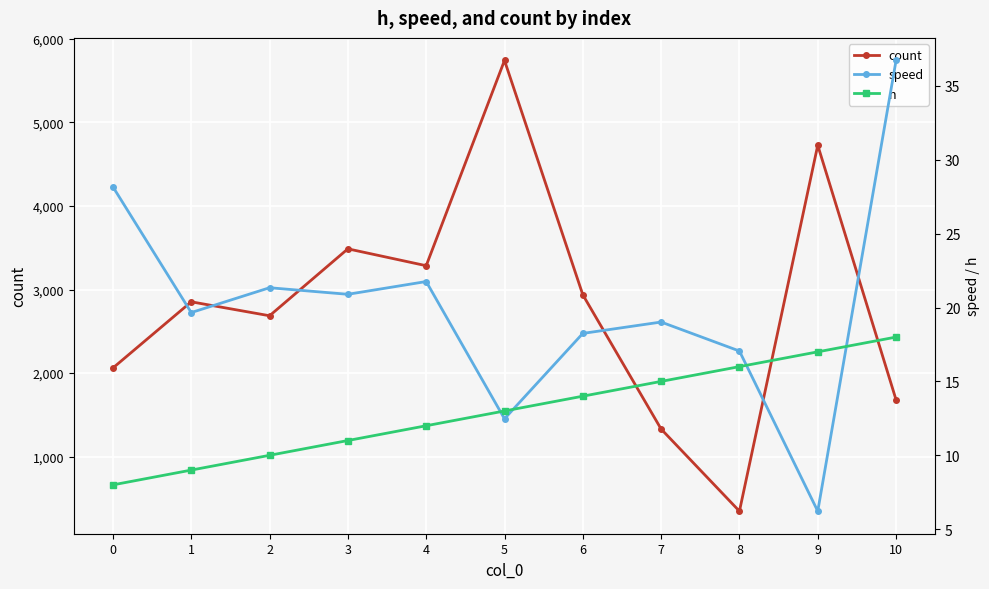

True or false: speed and count cross at least once.

False